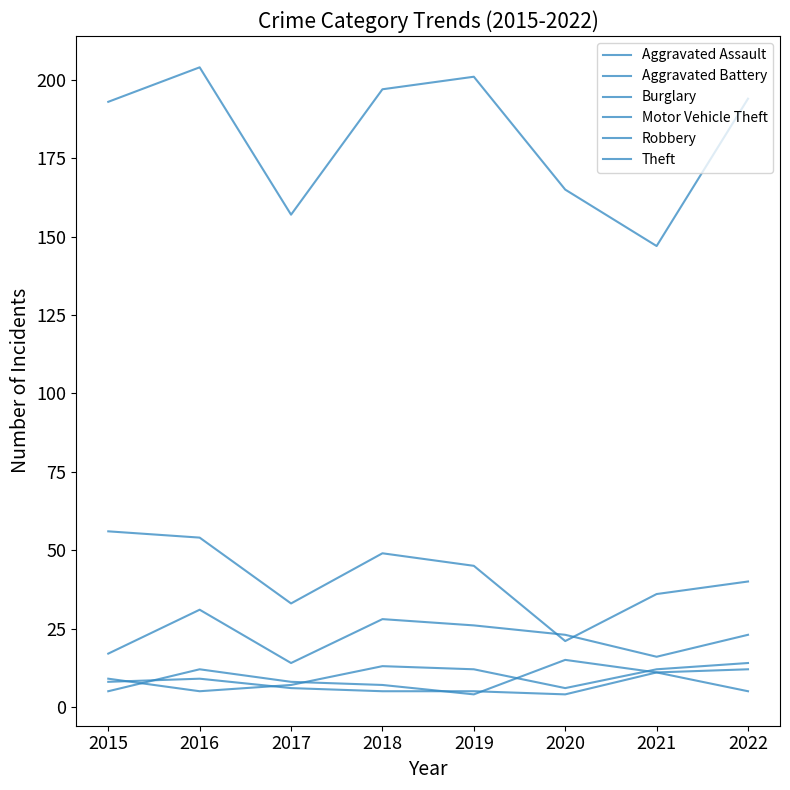

What is the value of the Robbery point at the 2nd from the left?

12